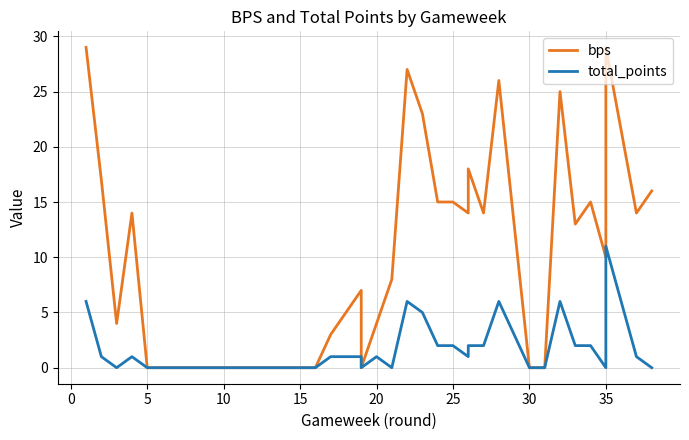

What is the label of the 24th point from the right?

15